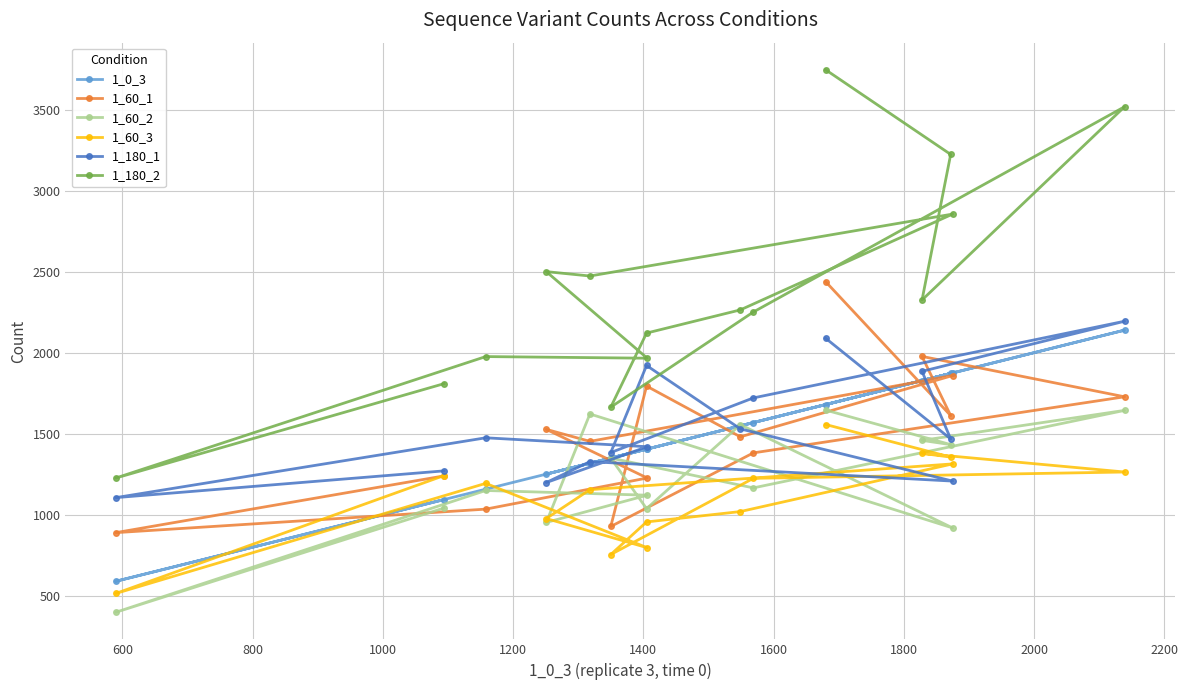

What is the greatest value displayed?

3745